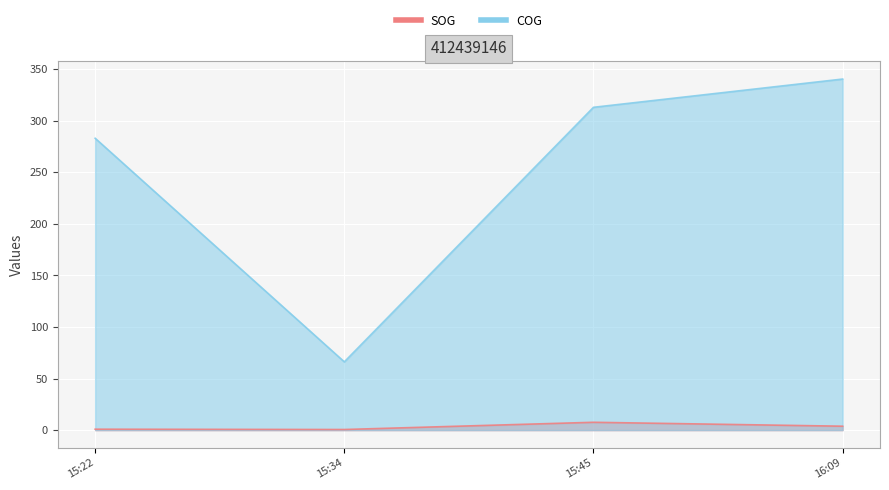

How many categories are shown in the chart?

4